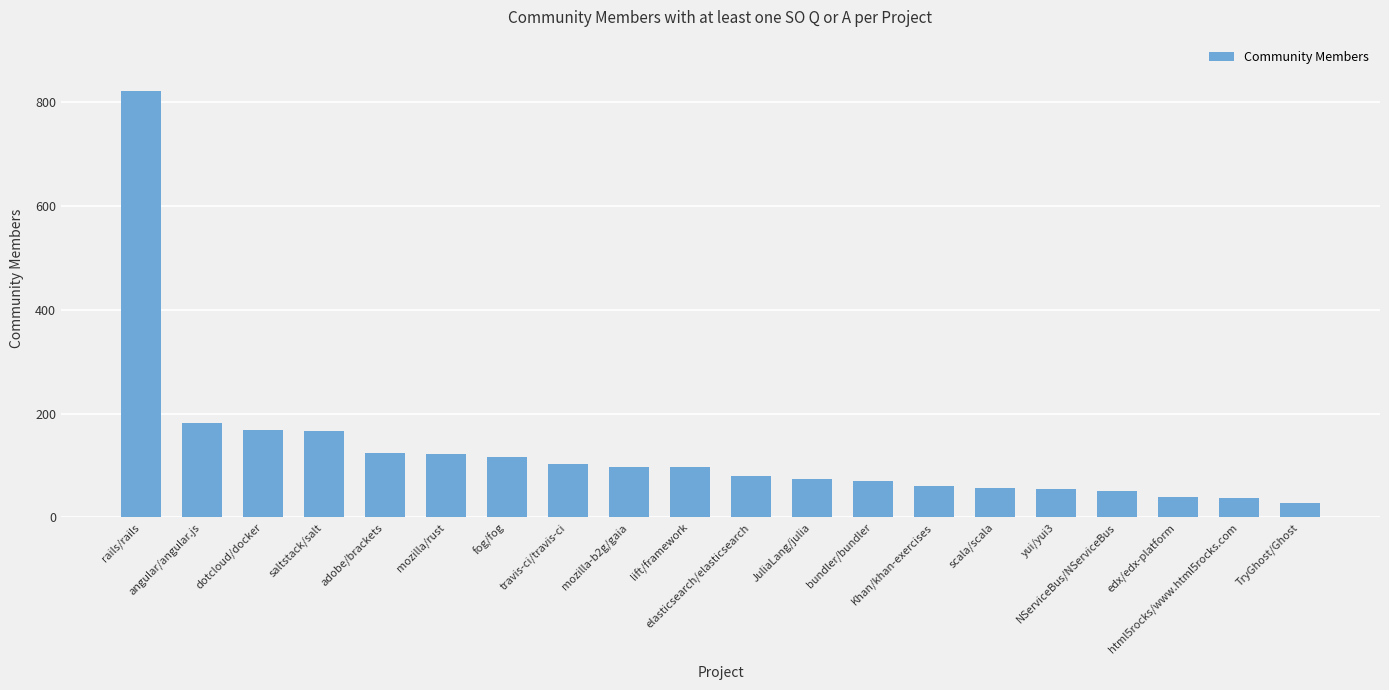

What is the maximum value shown in the chart?

822